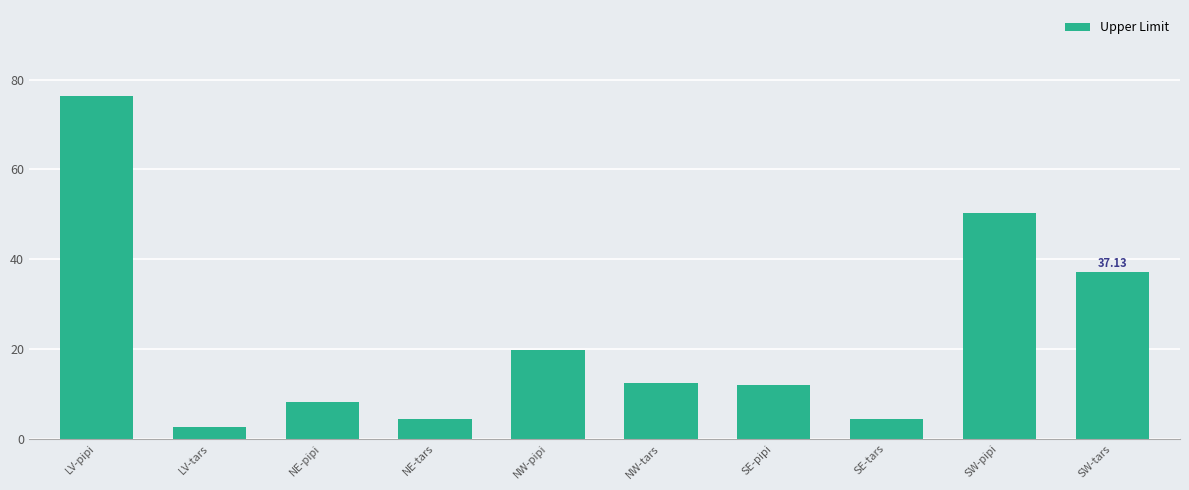

Are the bars grouped side by side (vs. stacked)?

No